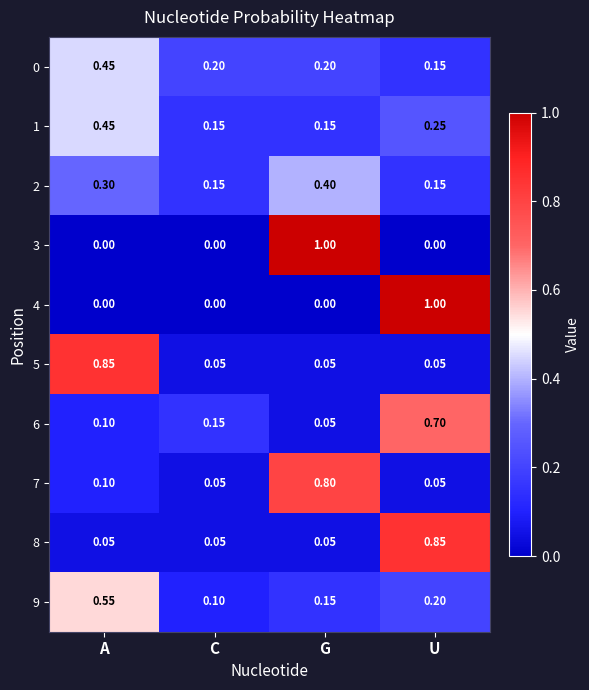

At which category is the sum across all series the highest?

U